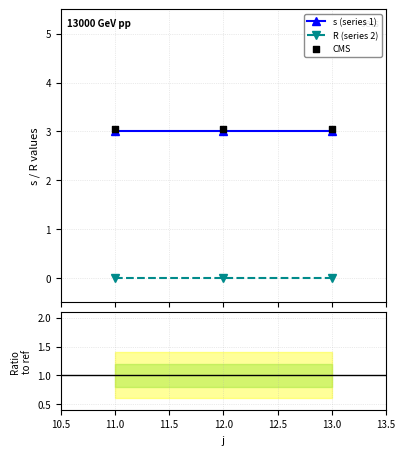

What is the value of the s (series 1) point at the 2nd from the left?

3